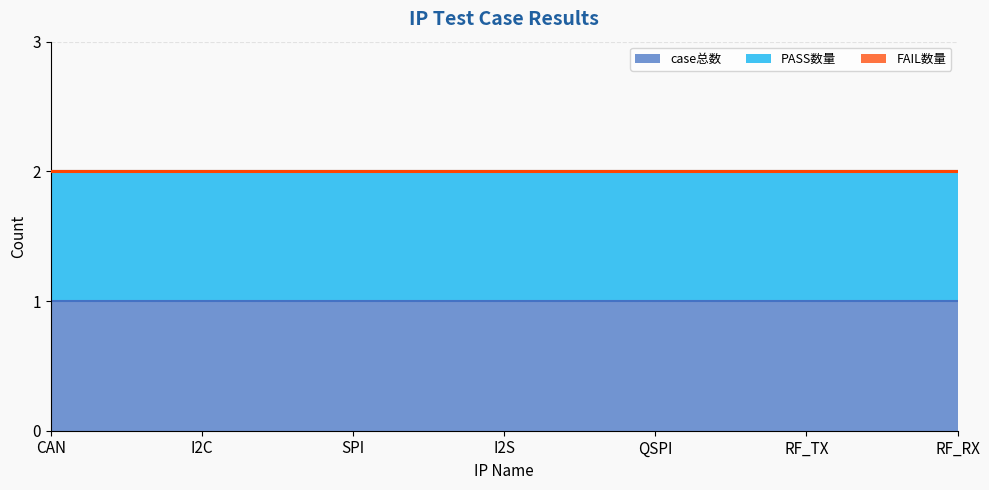

The value of case总数 at QSPI is 1. True or false?

True